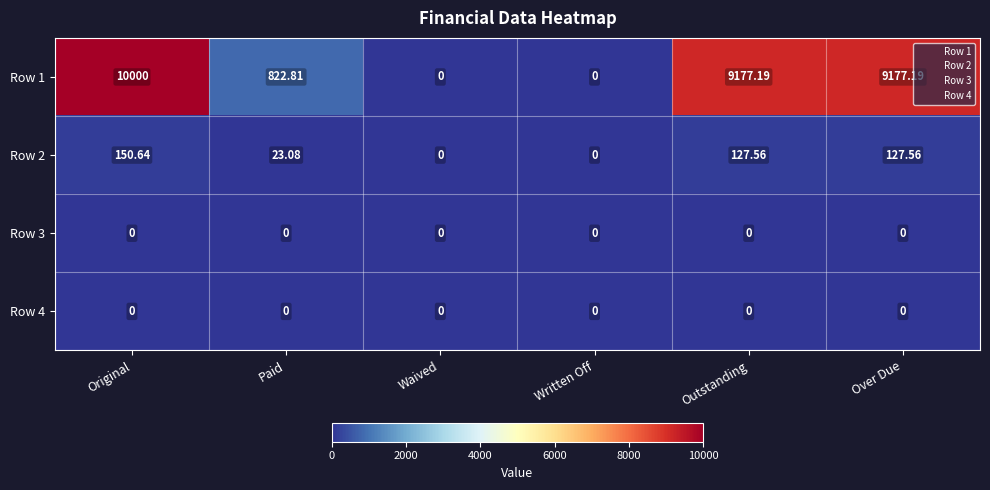

Which series has the widest spread of values?

Row 1